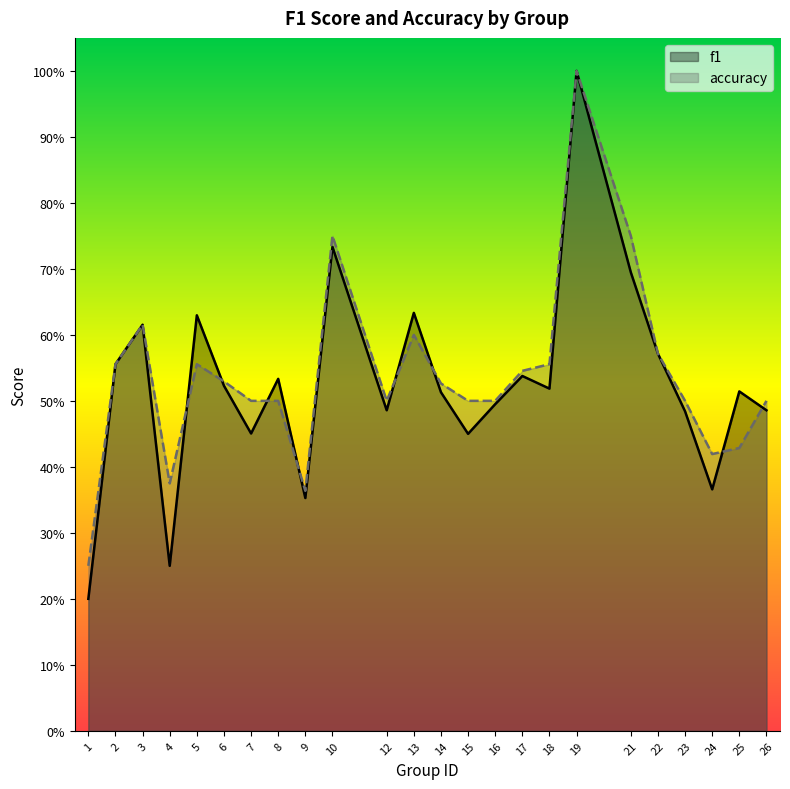

What is the minimum value for f1?

0.2